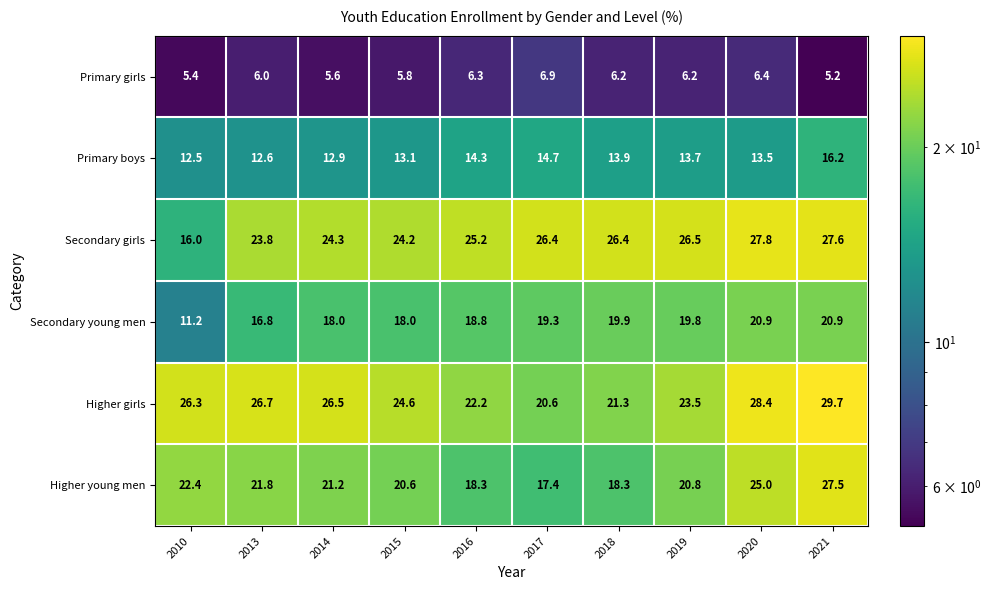

Which series has the widest spread of values?

Secondary girls